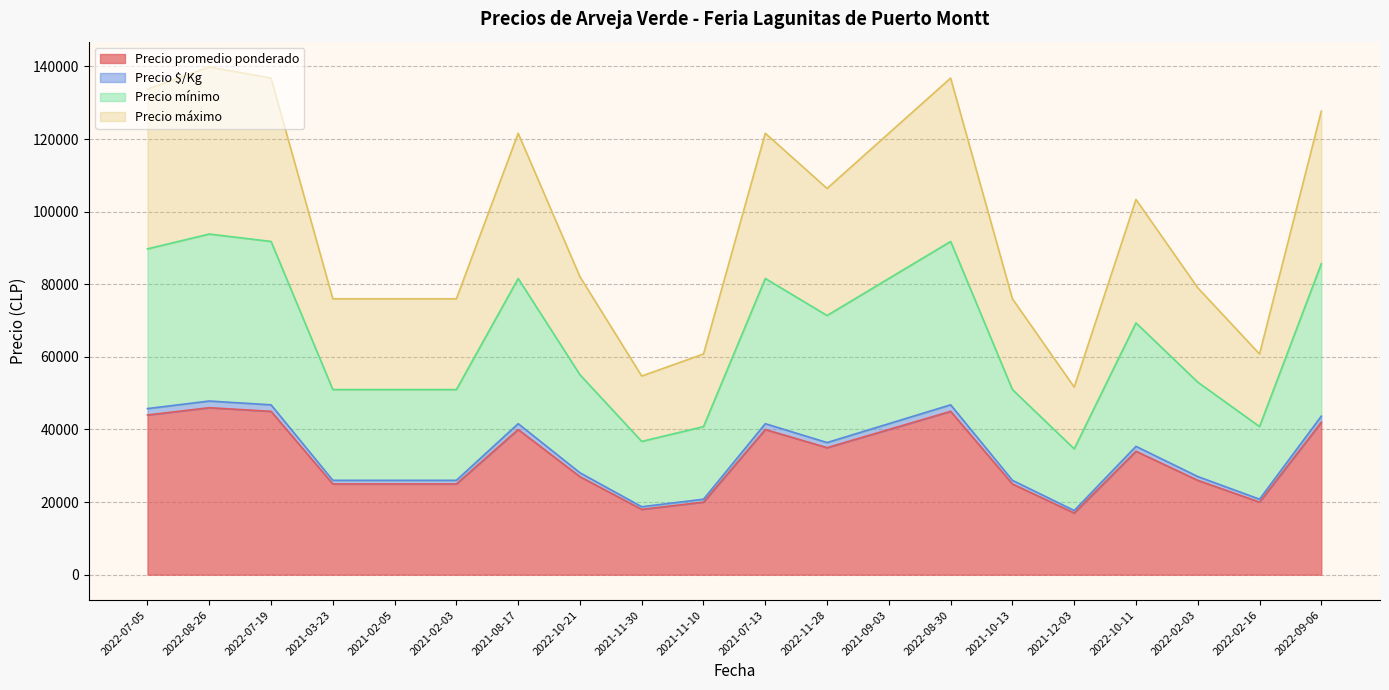

Reading left to right, what are all the values shown in this chart?

Precio promedio ponderado: 2022-07-05=44000	2022-08-26=46000	2022-07-19=45000	2021-03-23=25000	2021-02-05=25000	2021-02-03=25000	2021-08-17=40000	2022-10-21=27000	2021-11-30=18000	2021-11-10=20000	2021-07-13=40000	2022-11-28=35000	2021-09-03=40000	2022-08-30=45000	2021-10-13=25000	2021-12-03=17000	2022-10-11=34000	2022-02-03=26000	2022-02-16=20000	2022-09-06=42000
Precio $/Kg: 2022-07-05=45760	2022-08-26=47840	2022-07-19=46800	2021-03-23=26000	2021-02-05=26000	2021-02-03=26000	2021-08-17=41600	2022-10-21=28080	2021-11-30=18720	2021-11-10=20800	2021-07-13=41600	2022-11-28=36400	2021-09-03=41600	2022-08-30=46800	2021-10-13=26000	2021-12-03=17680	2022-10-11=35360	2022-02-03=27040	2022-02-16=20800	2022-09-06=43680
Precio mínimo: 2022-07-05=89760	2022-08-26=93840	2022-07-19=91800	2021-03-23=51000	2021-02-05=51000	2021-02-03=51000	2021-08-17=81600	2022-10-21=55080	2021-11-30=36720	2021-11-10=40800	2021-07-13=81600	2022-11-28=71400	2021-09-03=81600	2022-08-30=91800	2021-10-13=51000	2021-12-03=34680	2022-10-11=69360	2022-02-03=53040	2022-02-16=40800	2022-09-06=85680
Precio máximo: 2022-07-05=133760	2022-08-26=139840	2022-07-19=136800	2021-03-23=76000	2021-02-05=76000	2021-02-03=76000	2021-08-17=121600	2022-10-21=82080	2021-11-30=54720	2021-11-10=60800	2021-07-13=121600	2022-11-28=106400	2021-09-03=121600	2022-08-30=136800	2021-10-13=76000	2021-12-03=51680	2022-10-11=103360	2022-02-03=79040	2022-02-16=60800	2022-09-06=127680